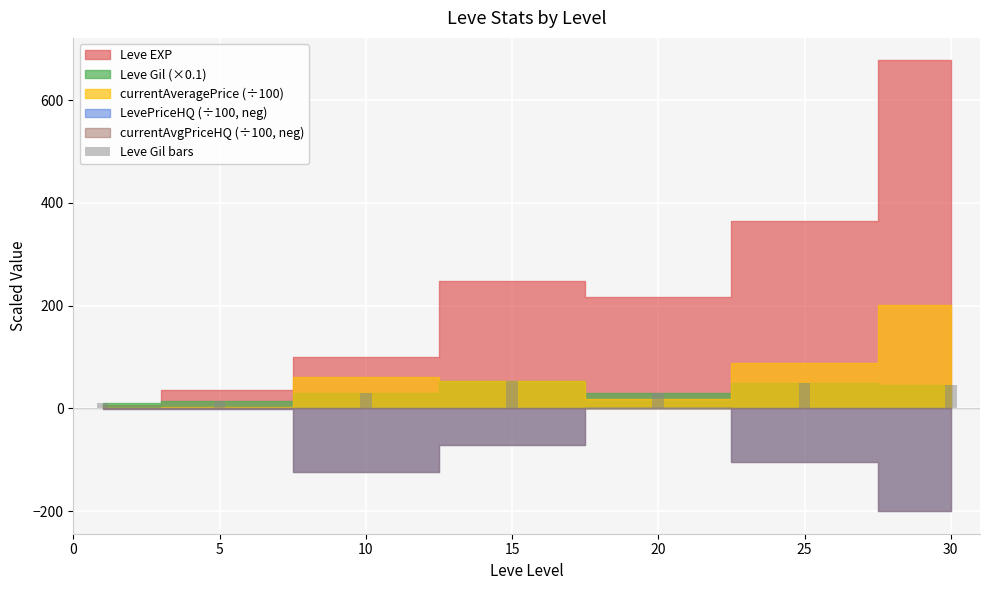

Which has a higher value, 25 or 20?

25